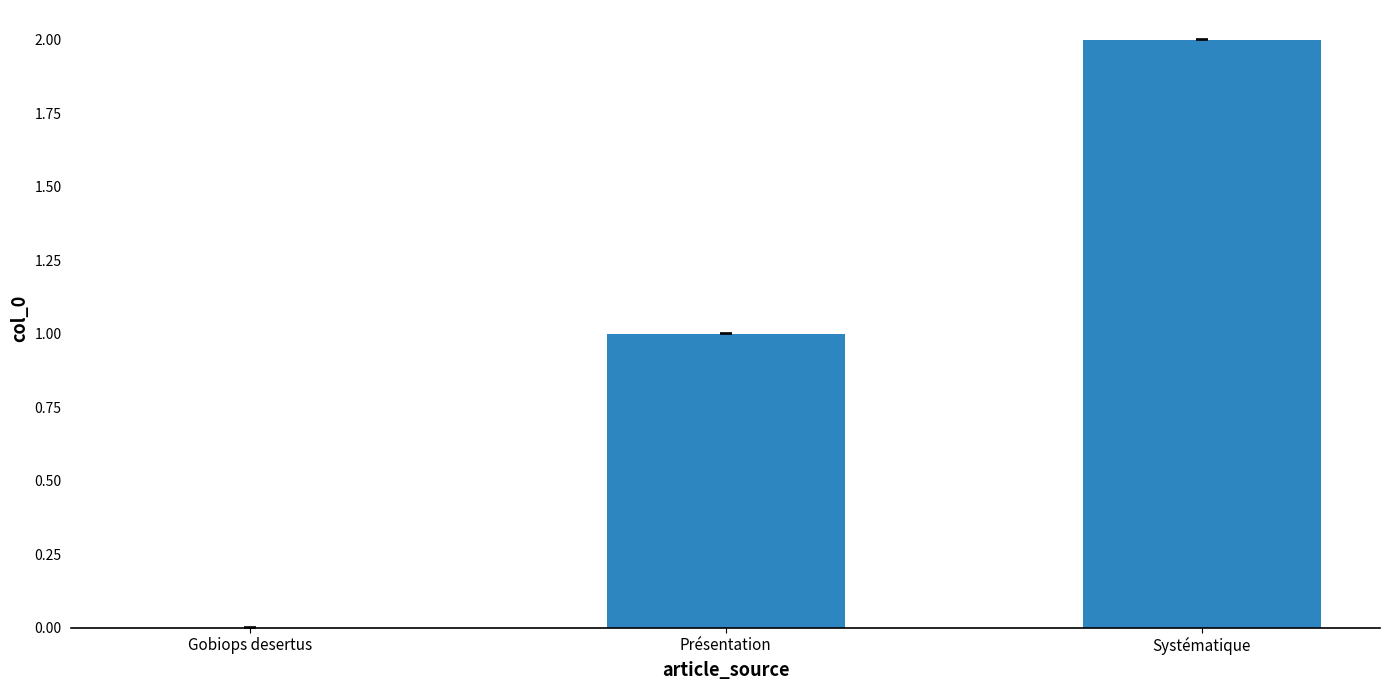

Reading right to left, what are all the values shown in this chart?

Systématique=2	Présentation=1	Gobiops desertus=0